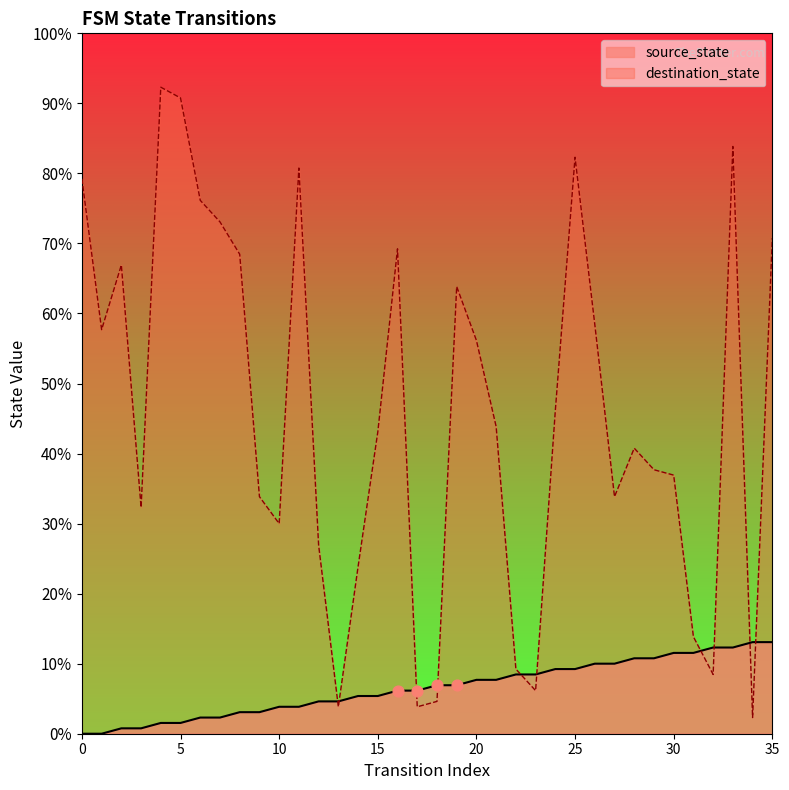

Which series has the largest Y range (max minus min)?

destination_state